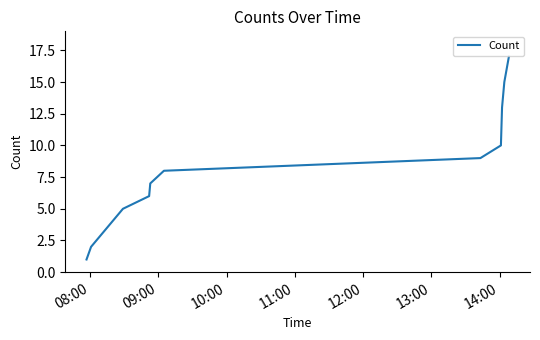

Reading left to right, extract all data points from this chart.

1	2	5	6	7	8	9	10	13	15	16	17